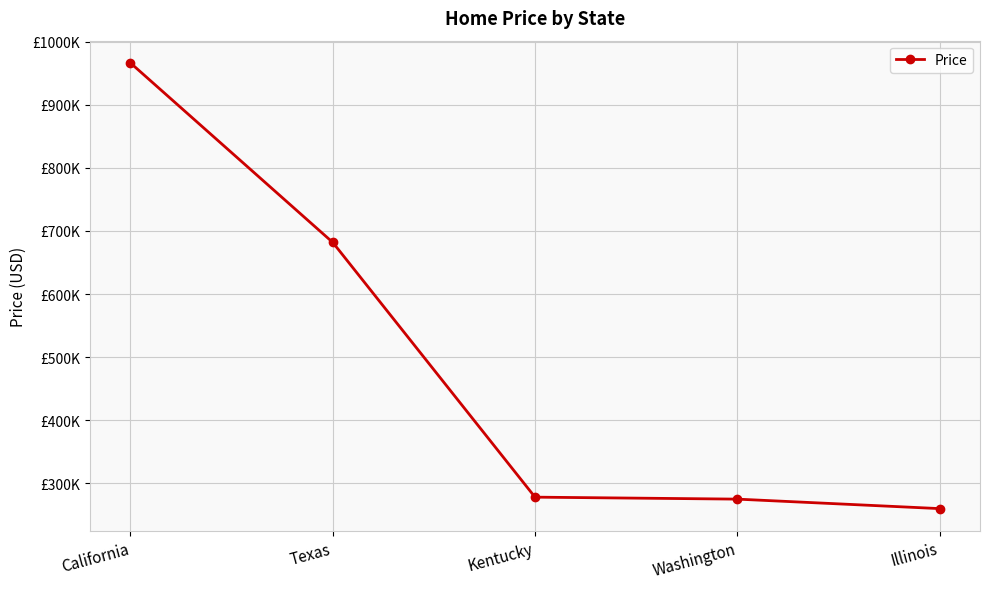

Rank the categories by value from highest to lowest.

California, Texas, Kentucky, Washington, Illinois